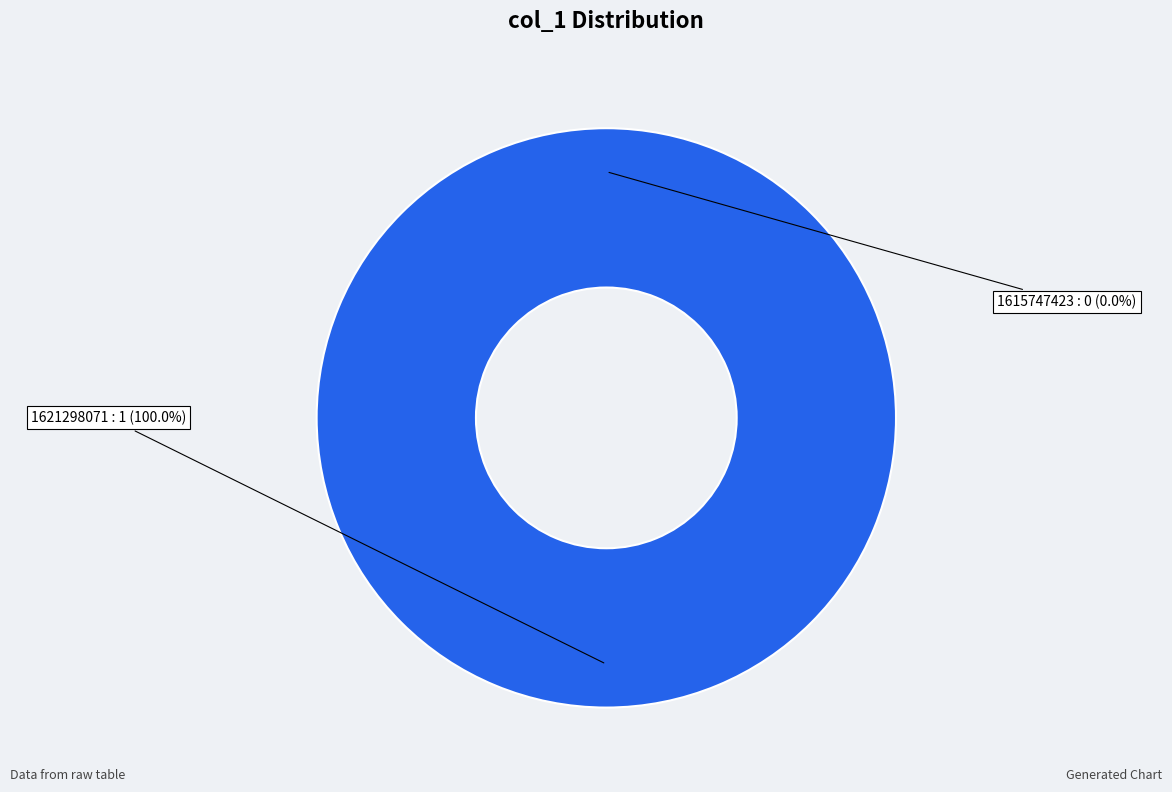

Does 1615747423 account for over 50% of the chart?

No